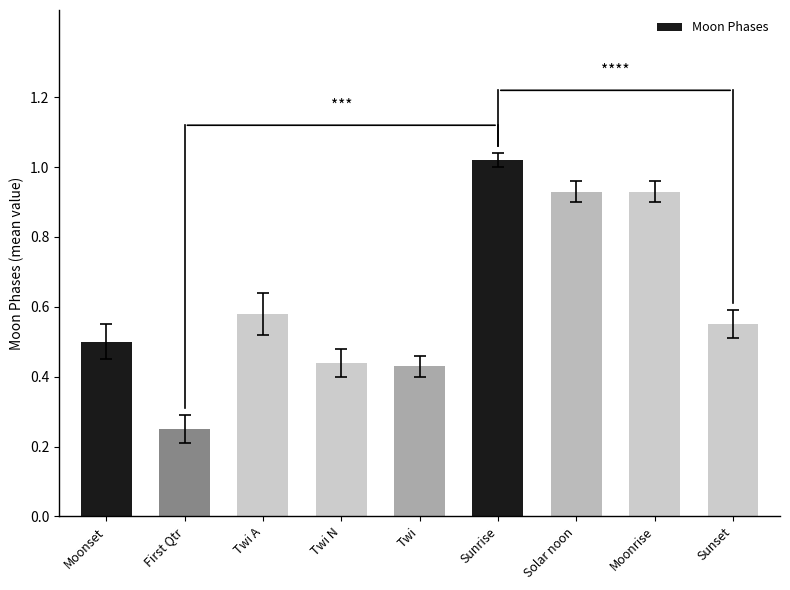

How many data points does each series have?

9